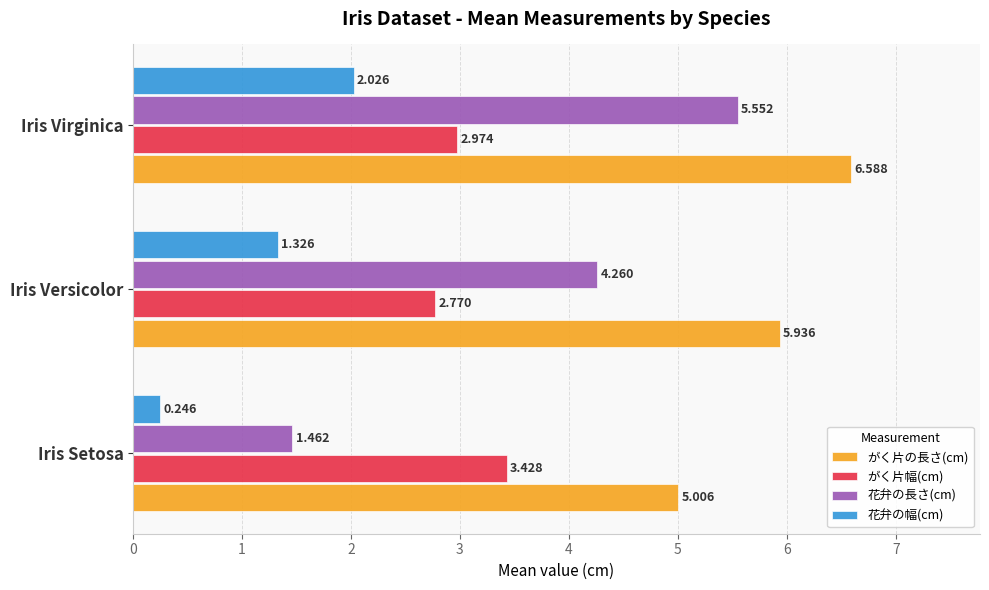

At which category is the sum across all series the highest?

Iris Virginica